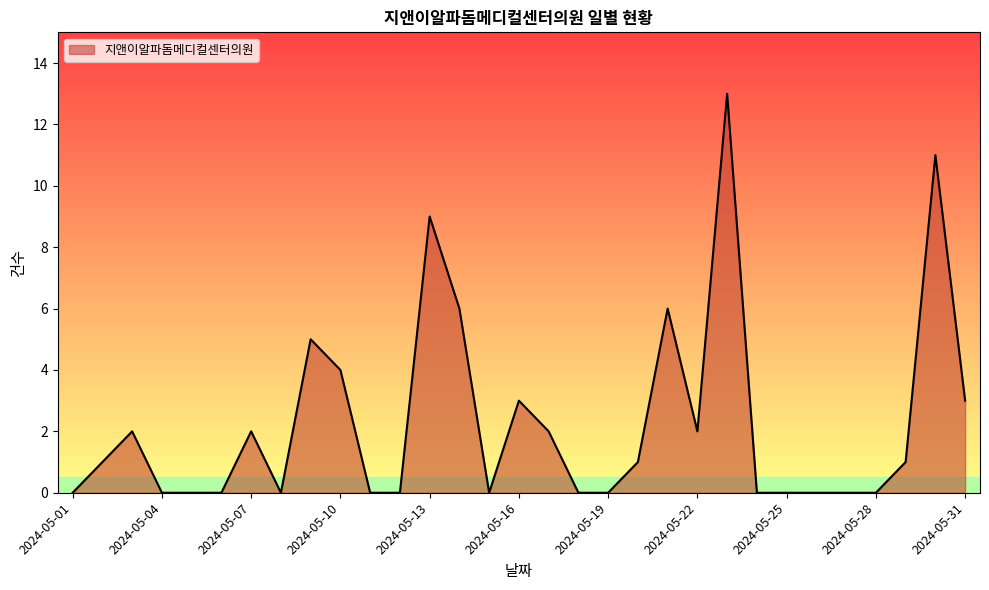

What is the maximum value shown in the chart?

13